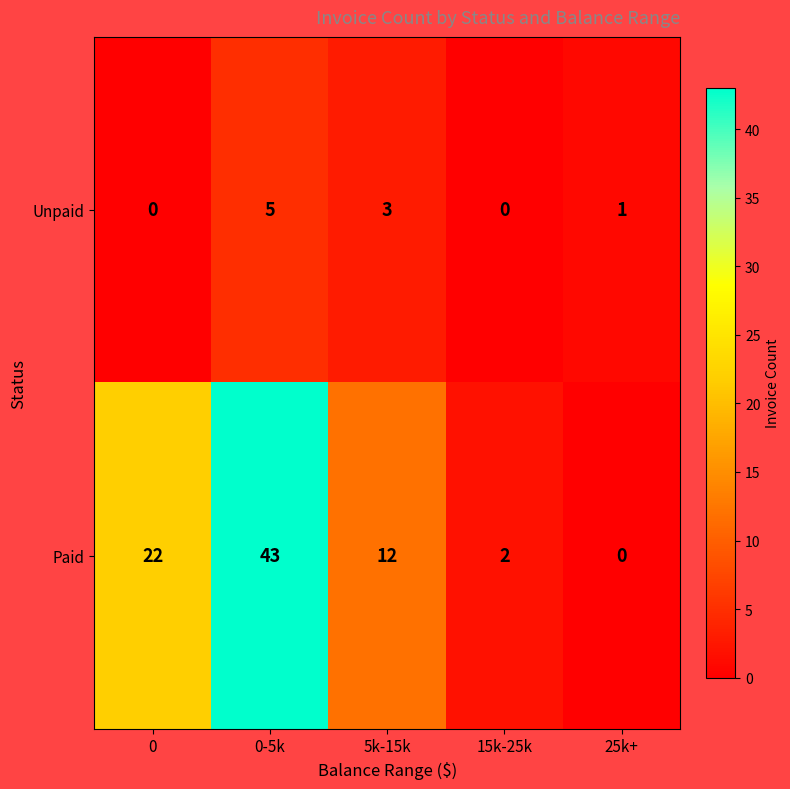

At which label does Unpaid first exceed 1?

0-5k